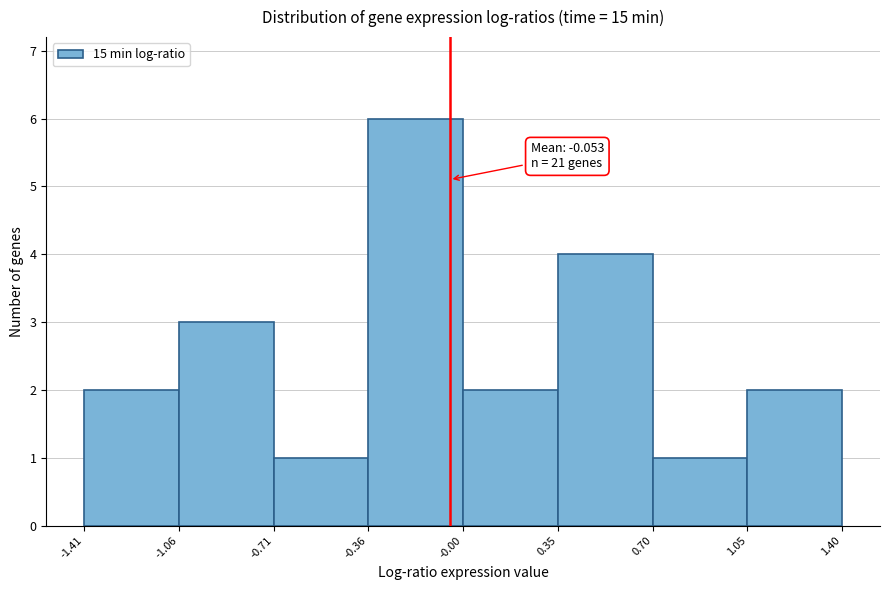

Over which range of the x-axis is the bar tallest?

-0.36 to -0.00